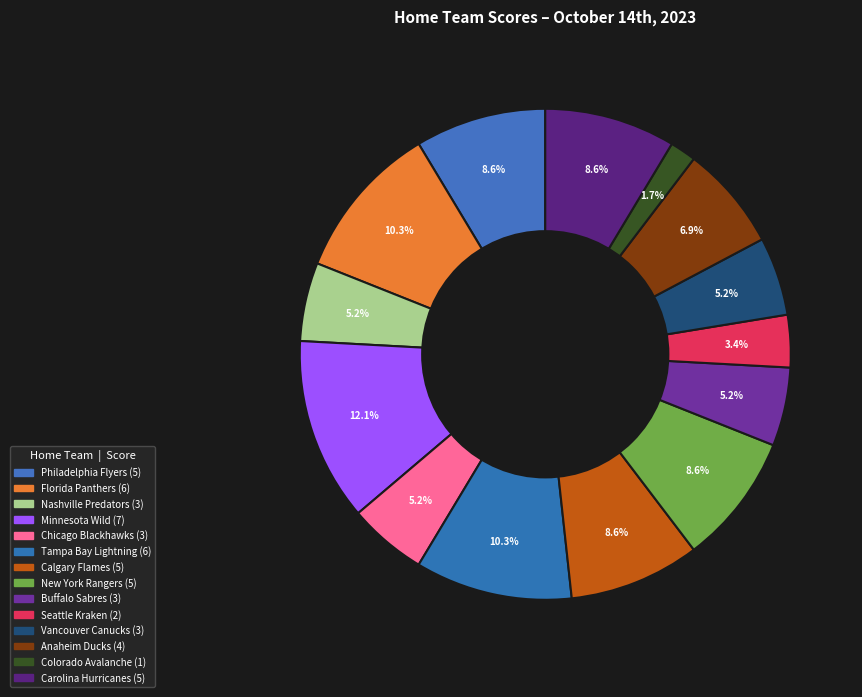

How many segments does this pie chart have?

14